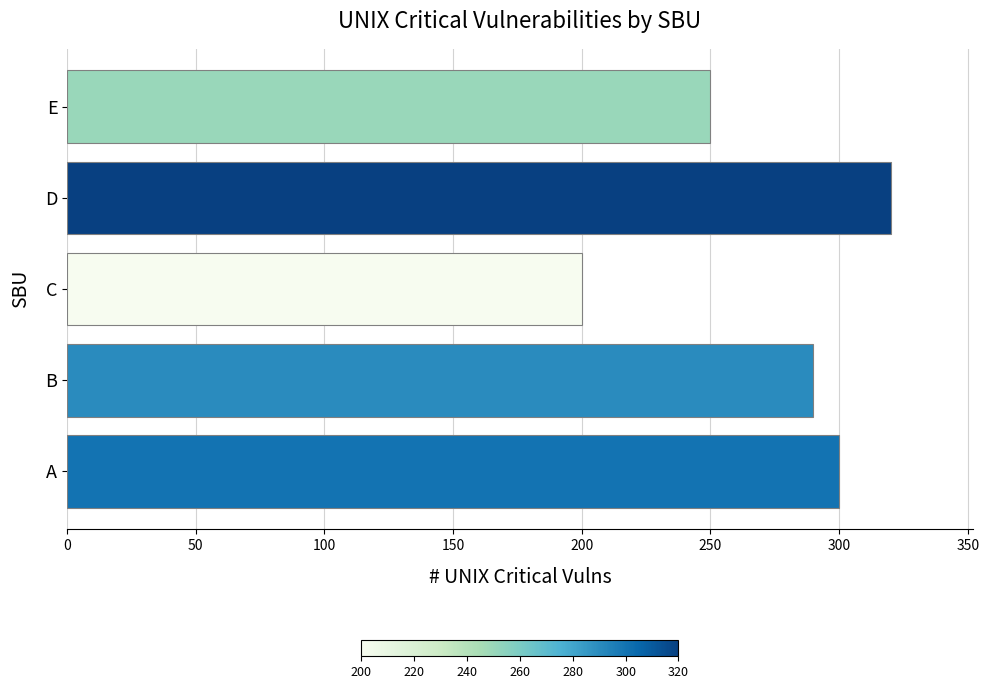

What is the difference between the second highest and second lowest values?

50